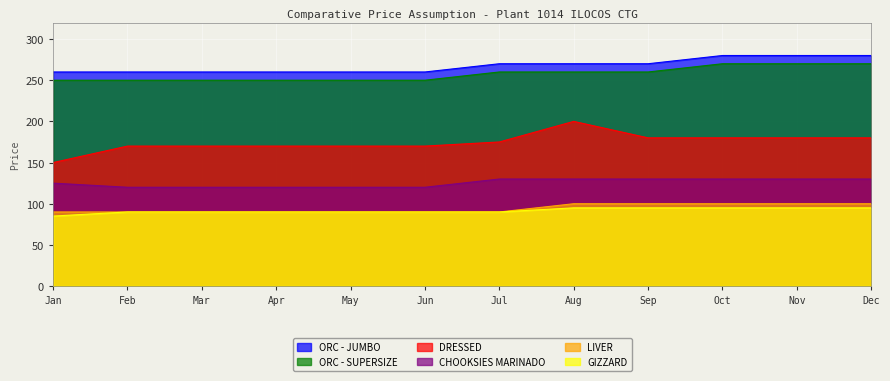

Rank the categories by ORC - SUPERSIZE value from highest to lowest.

Oct, Nov, Dec, Jul, Aug, Sep, Jan, Feb, Mar, Apr, May, Jun